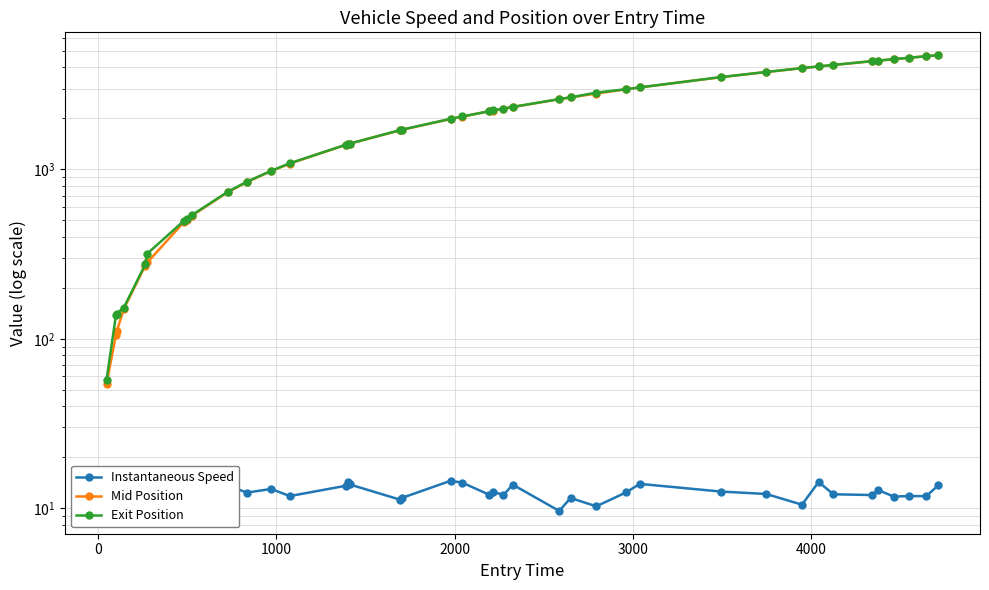

What is the sum of all Exit Position values?

87691.4